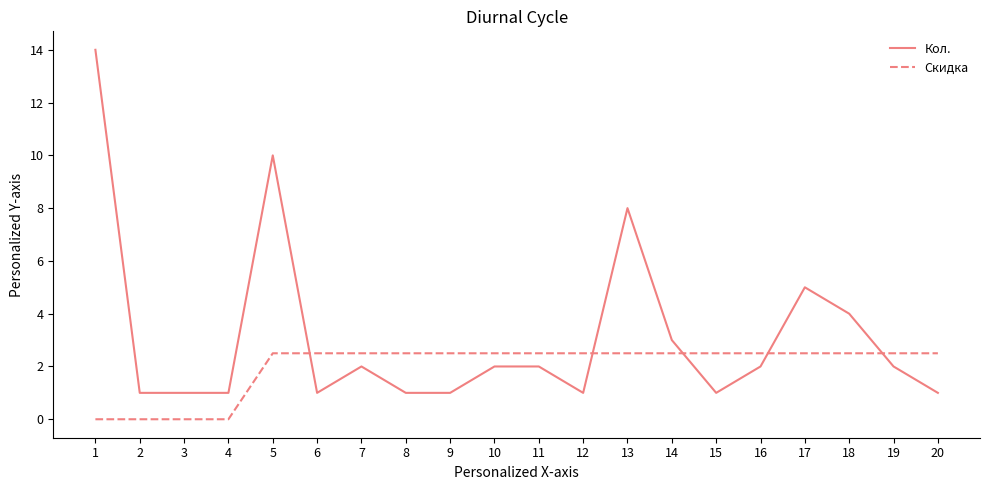

Which series changed the most between 17 and 19?

Кол.